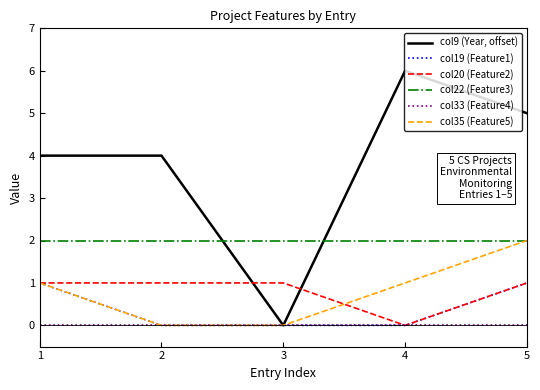

Which series changed the most between 2 and 5?

col35 (Feature5)